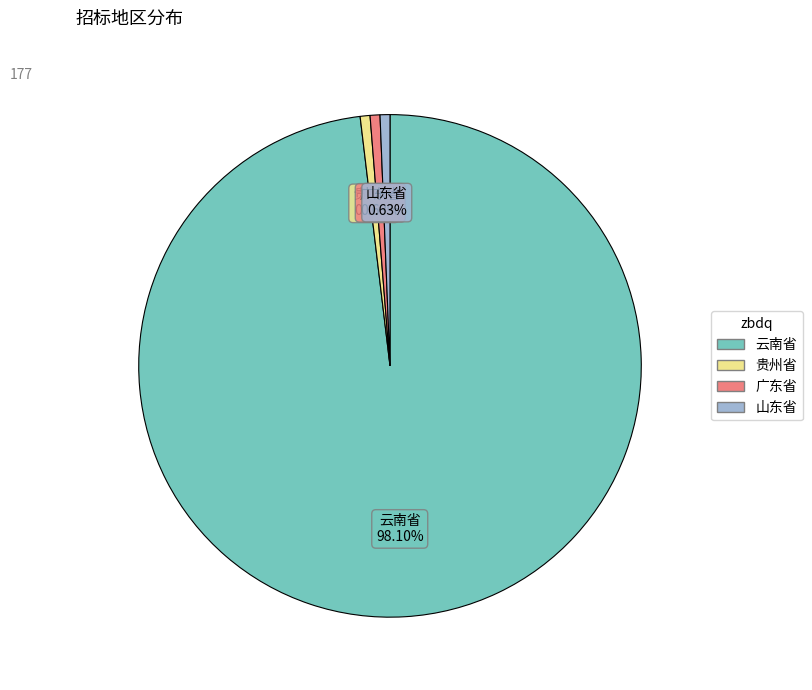

What percentage do 贵州省 and 广东省 together represent?

1.3%